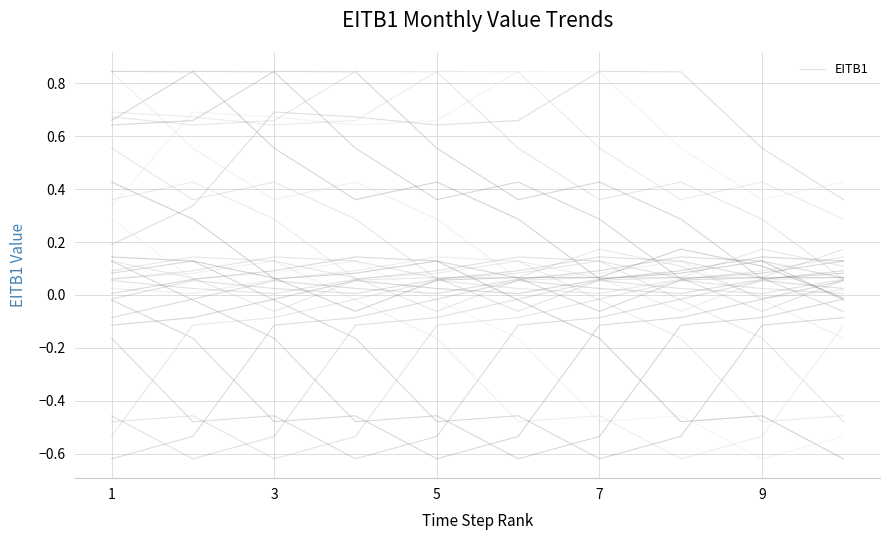

Reading left to right, transcribe all the data shown in this chart.

0.2	0.3	0.7	0.7	0.6	0.7	0.8	0.8	0.6	0.4